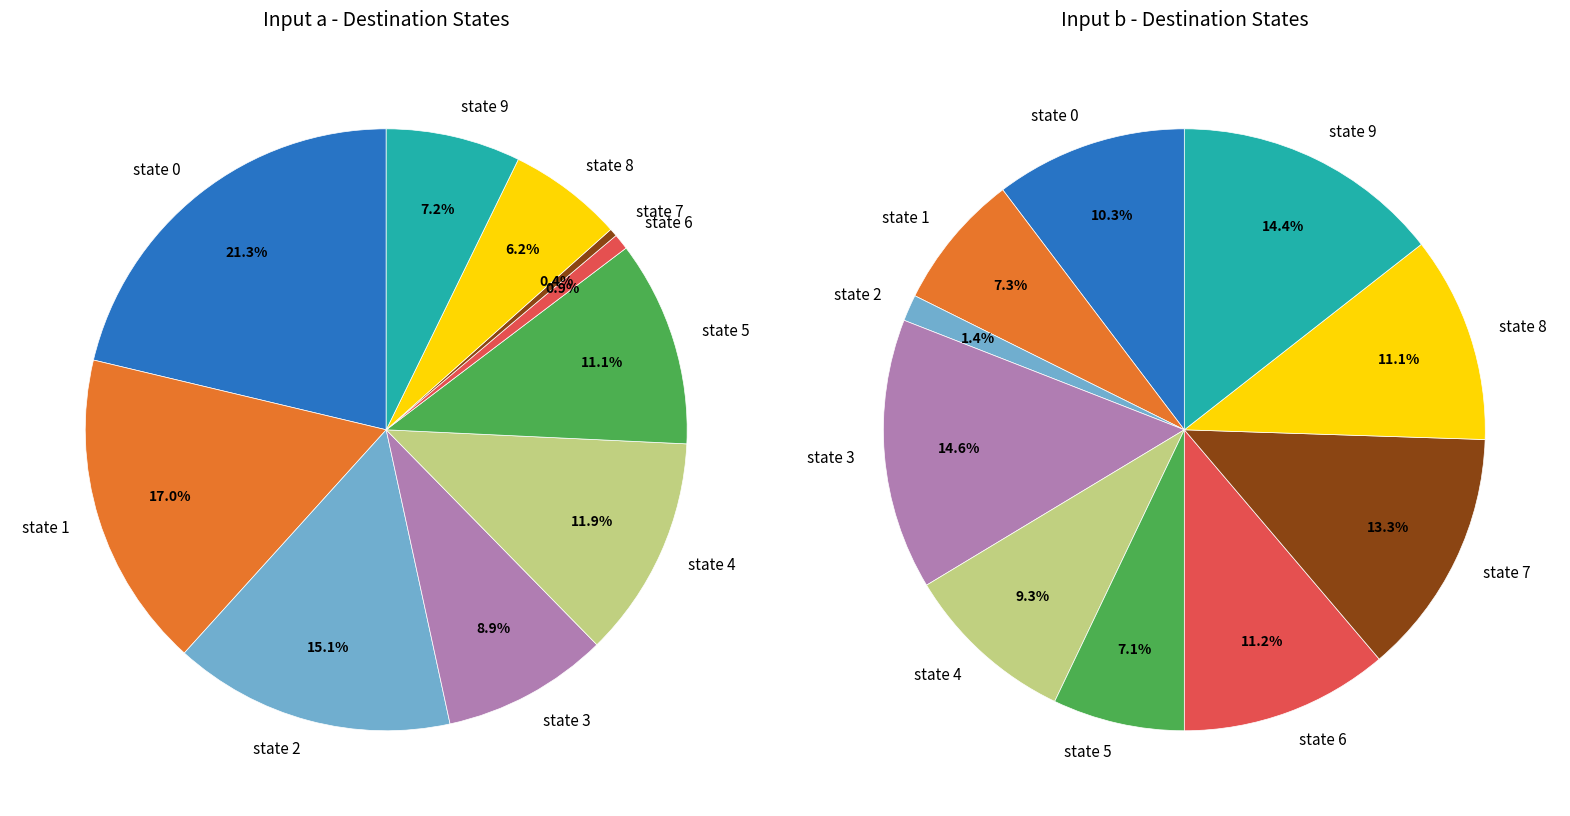

Does state 7 represent more than half of the total?

No